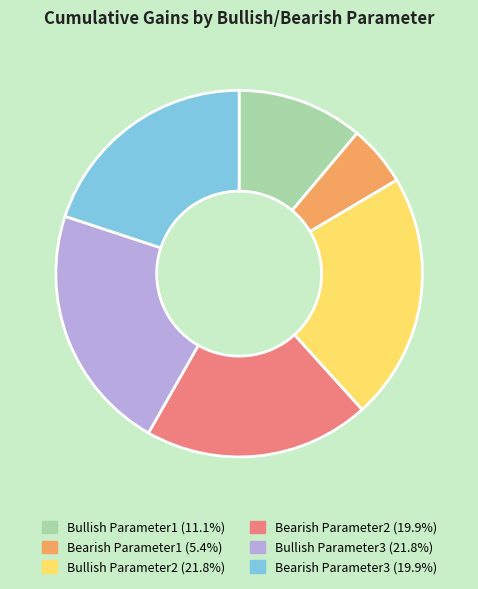

Is there a majority slice in this chart?

No